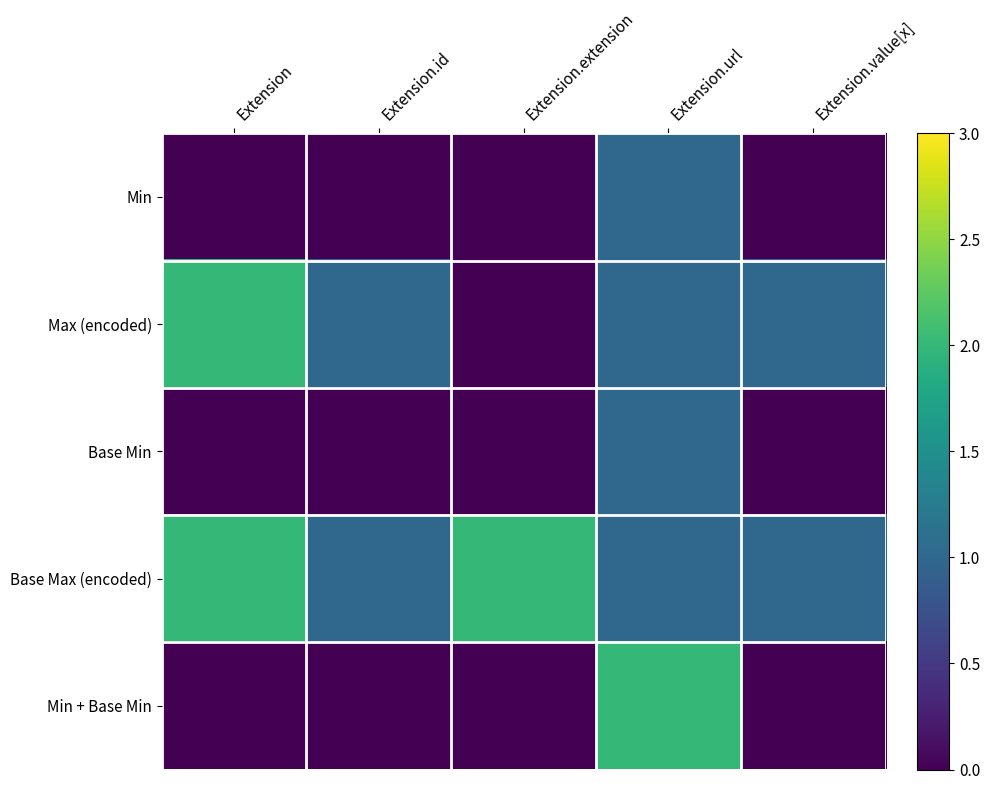

At how many categories does at least one series exceed 0?

5